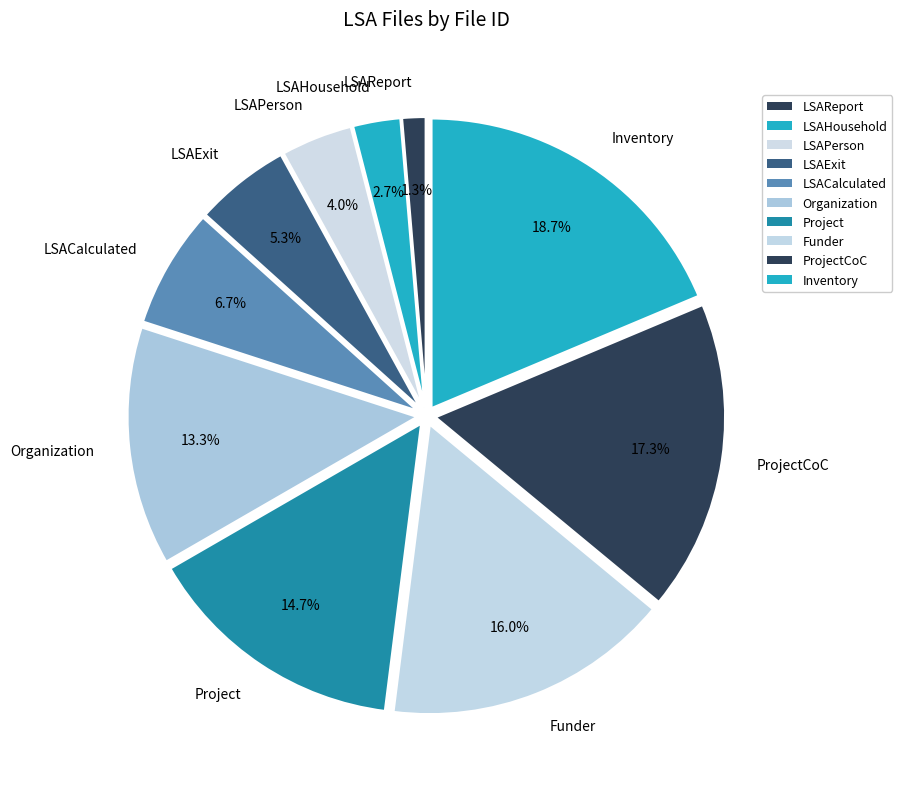

Which category has the biggest portion of the pie?

Inventory